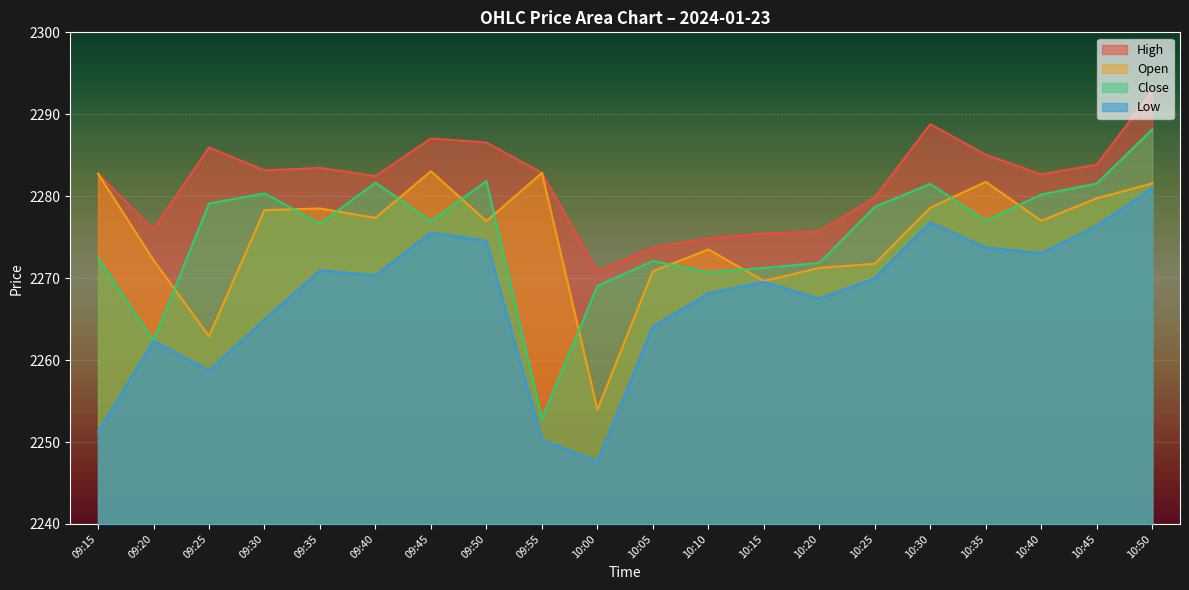

Which has a higher value, 10:30 or 10:45?

10:30